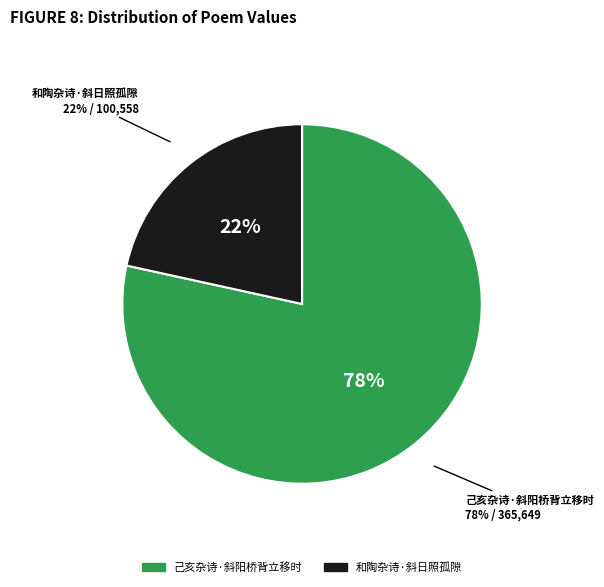

What is the change in value from 己亥杂诗·斜阳桥背立移时 to 和陶杂诗·斜日照孤隙?

-265091